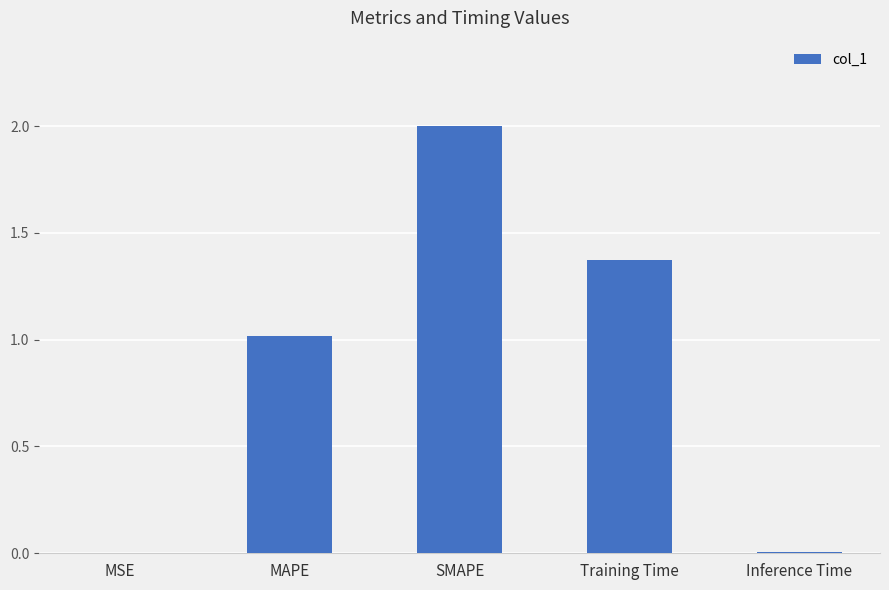

Which category has the highest value across all series?

SMAPE